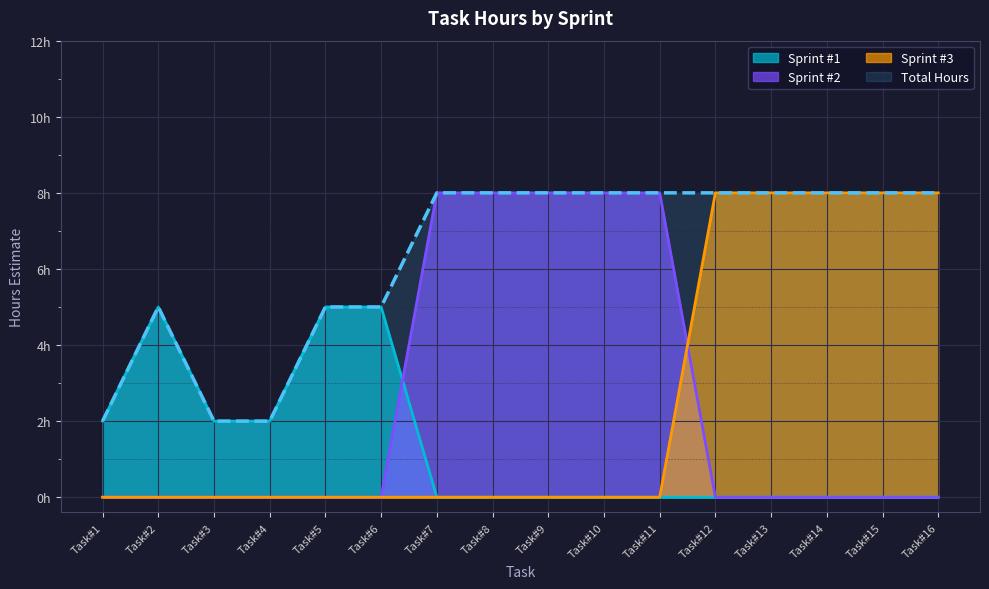

Does the chart display data point markers on the line(s)?

No